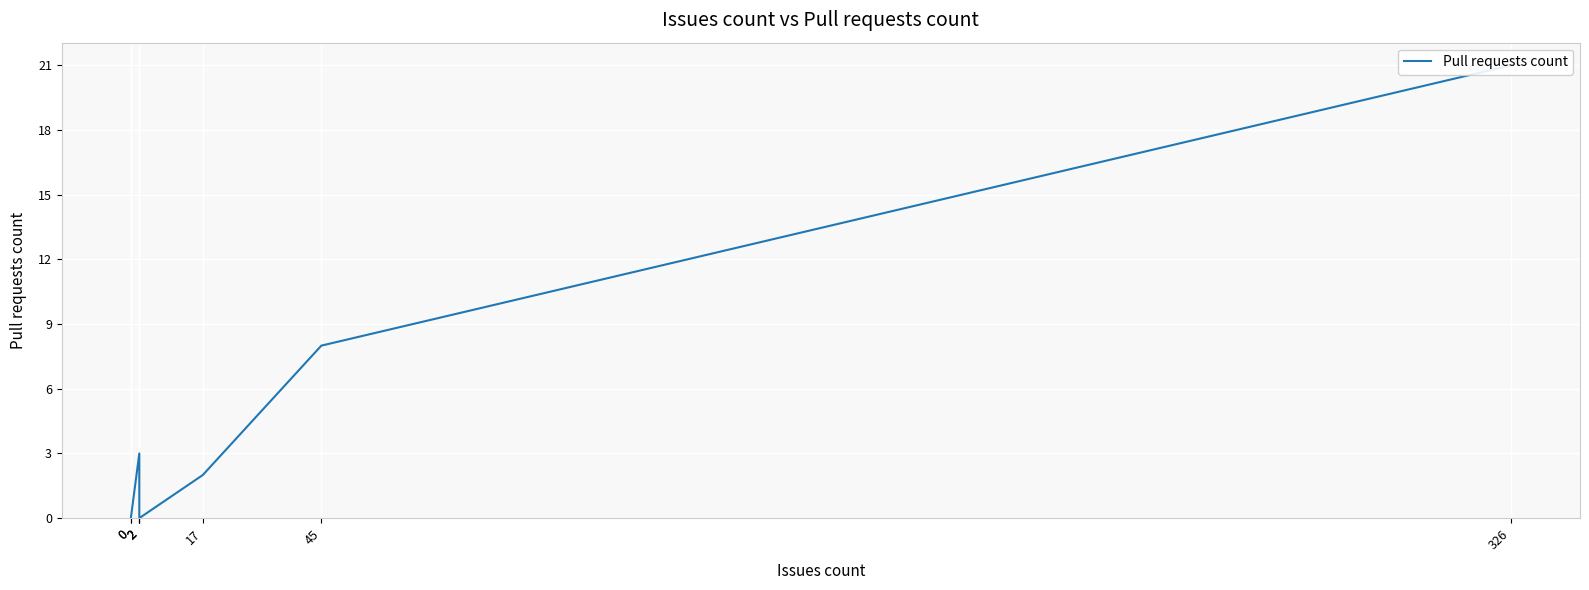

Where is the data nearest to the value 10?

45